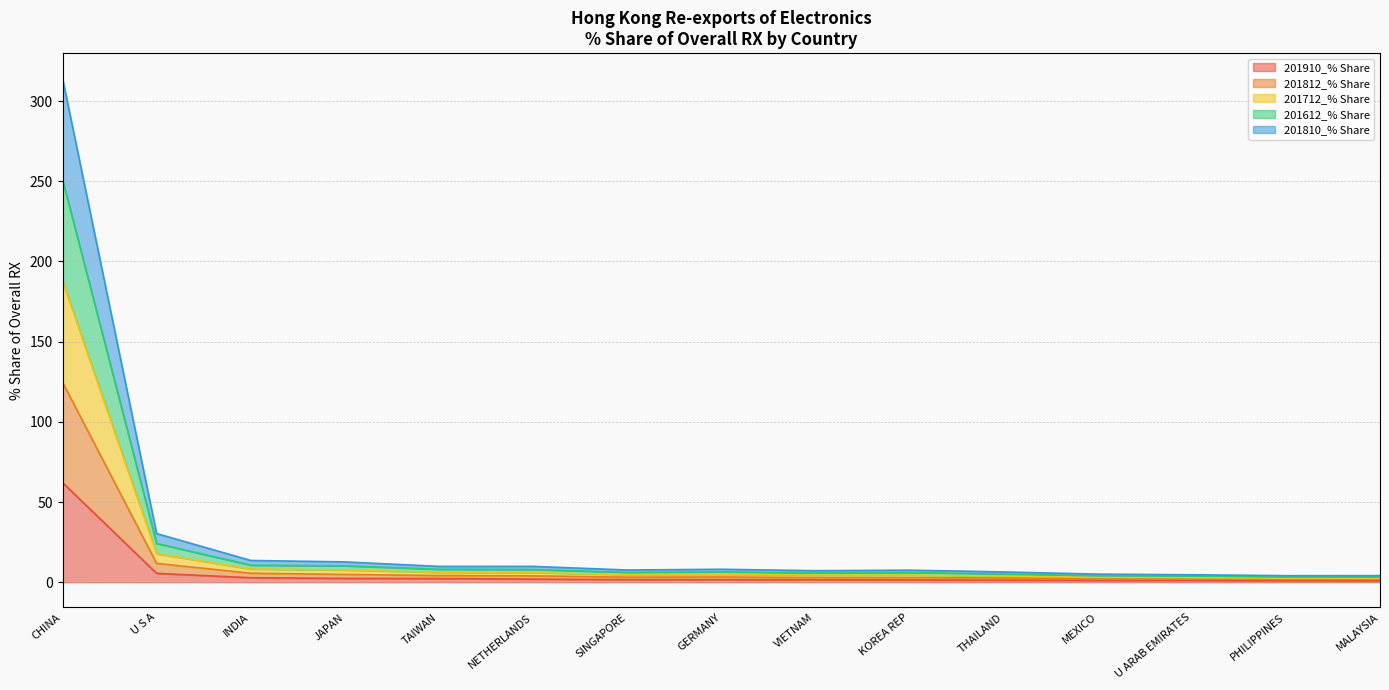

True or false: 201612_% Share and 201810_% Share intersect in this chart.

False